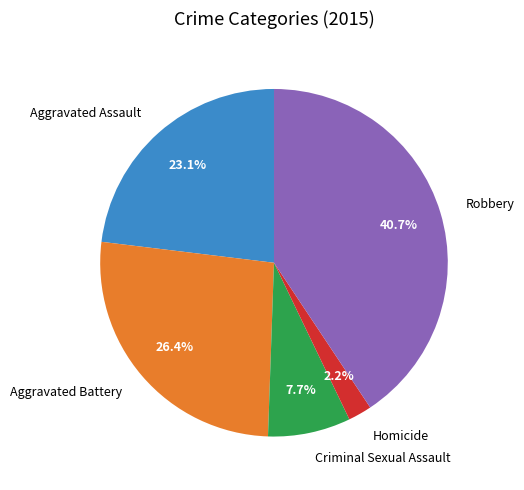

How many segments does this pie chart have?

5